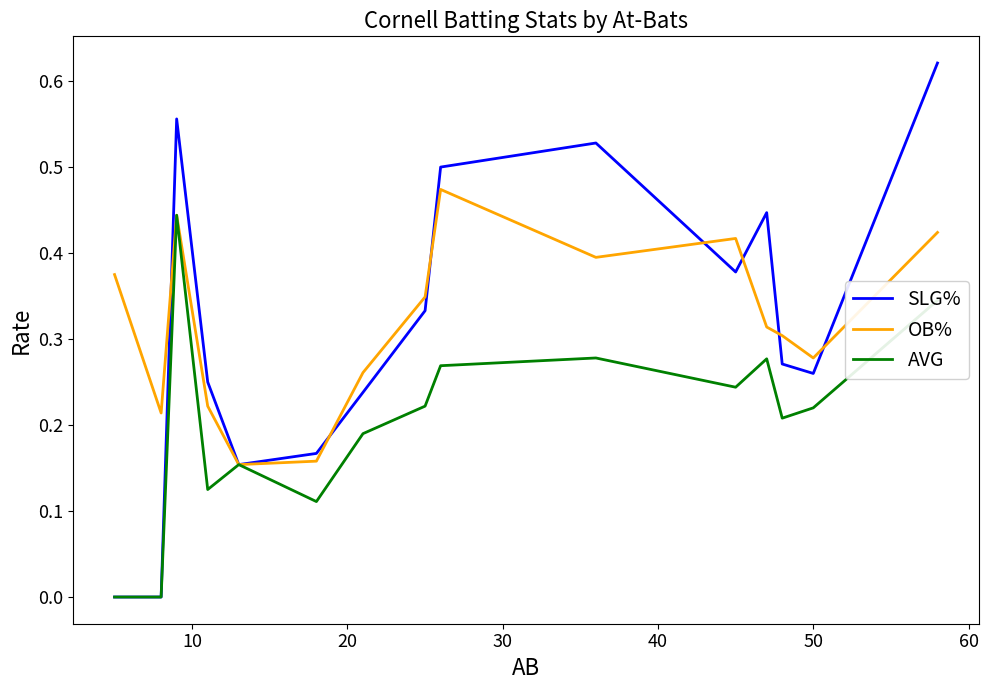

Rank the series by their maximum value, from lowest to highest.

AVG, OB%, SLG%